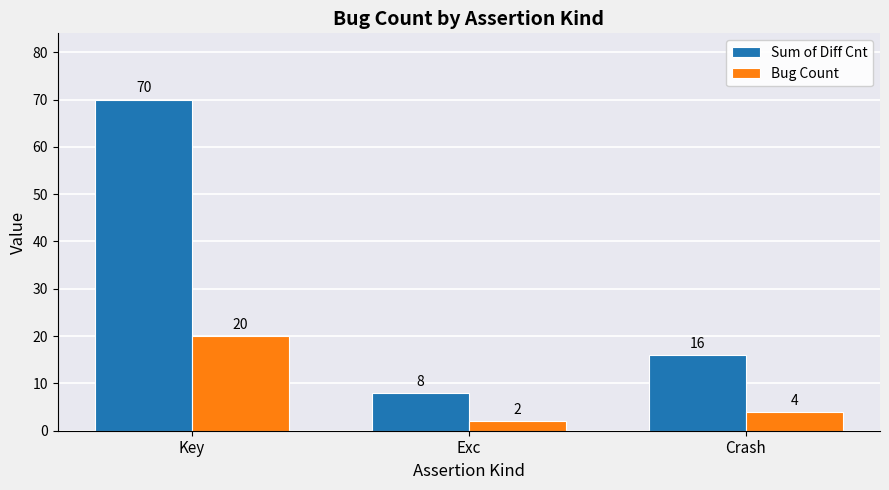

What is the sum of all Sum of Diff Cnt values?

94